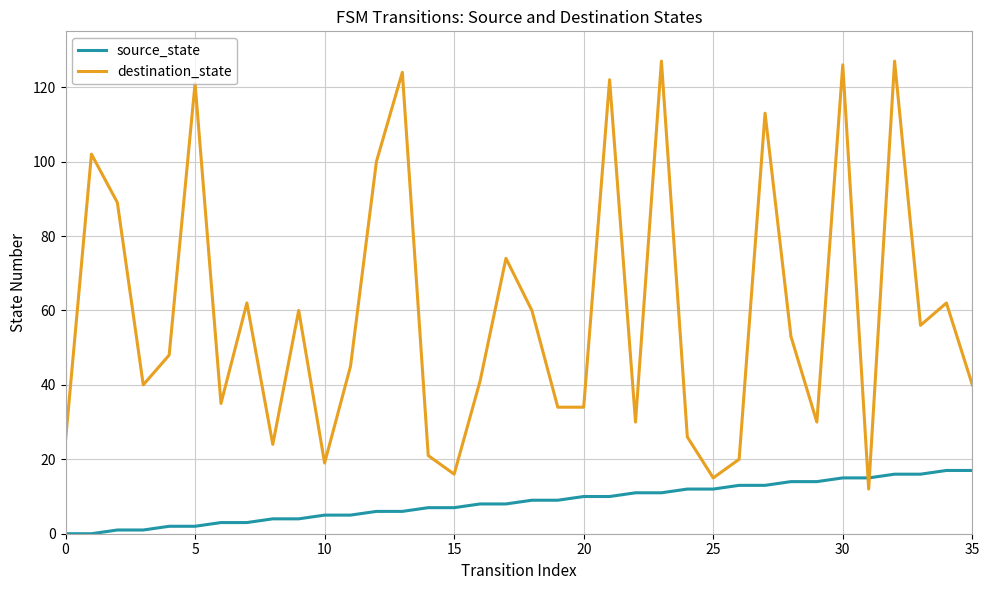

Rank the series by their average value, from lowest to highest.

source_state, destination_state